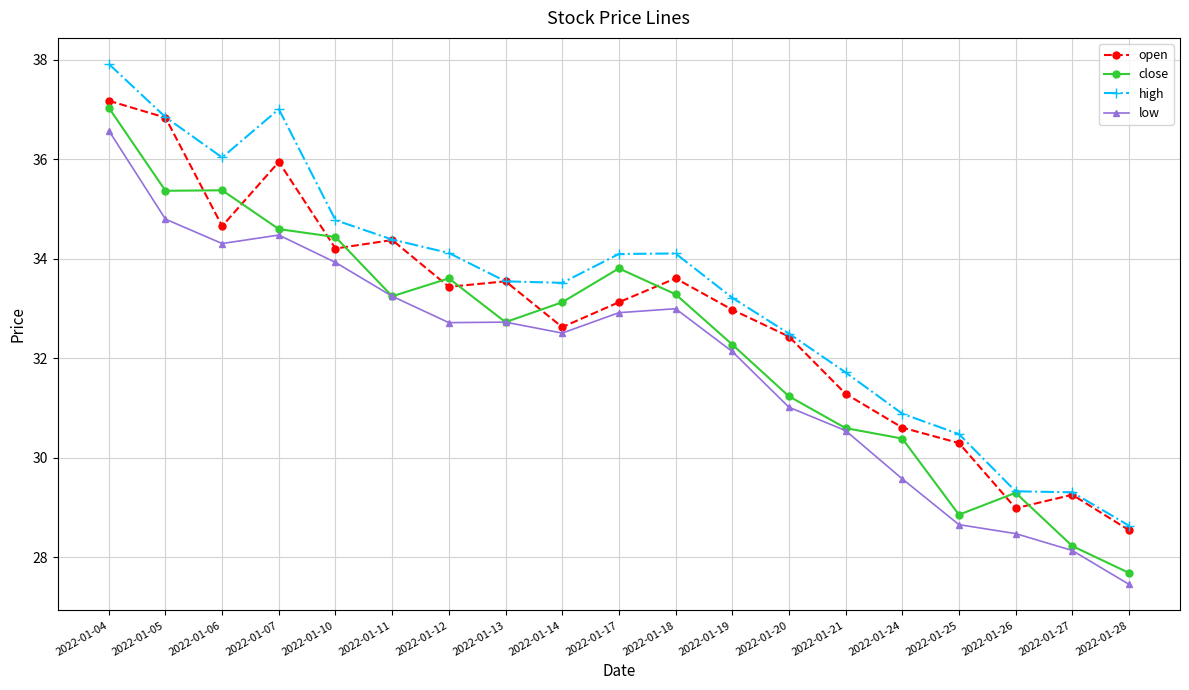

Which series has the largest range (max minus min)?

close